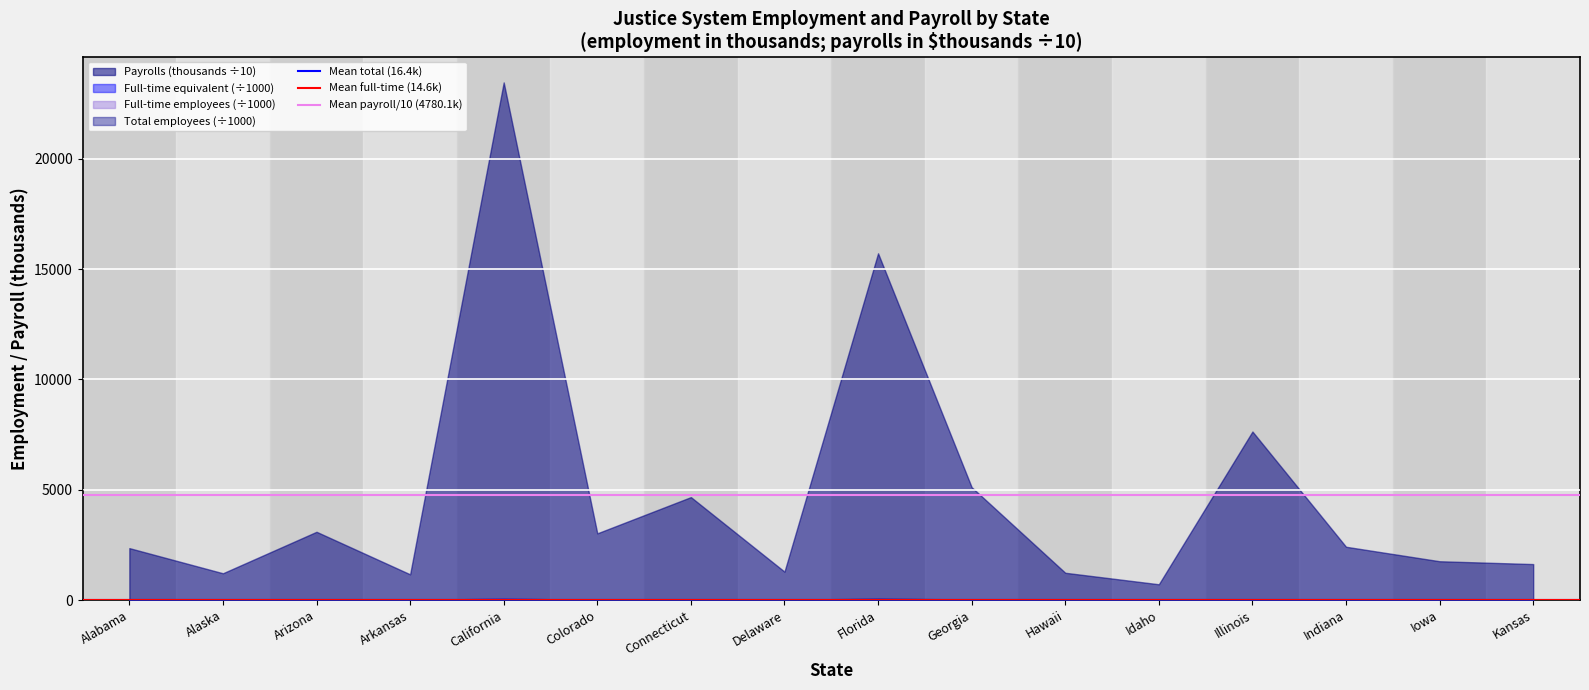

Which series has the largest total across all categories?

Payrolls (thousands ÷10)